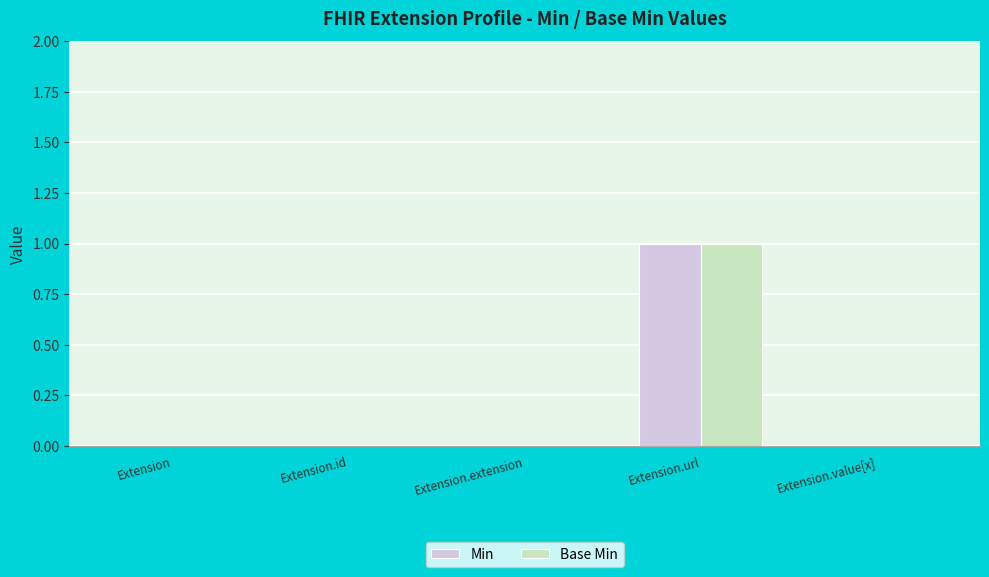

The Min series shows 0 at Extension.id. True or false?

True